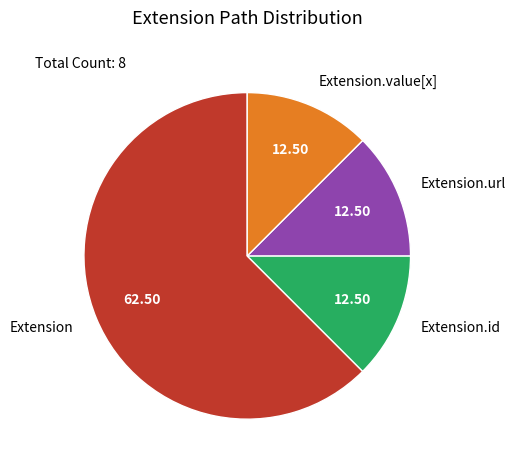

Is the sum of Extension.id and Extension greater than half?

Yes